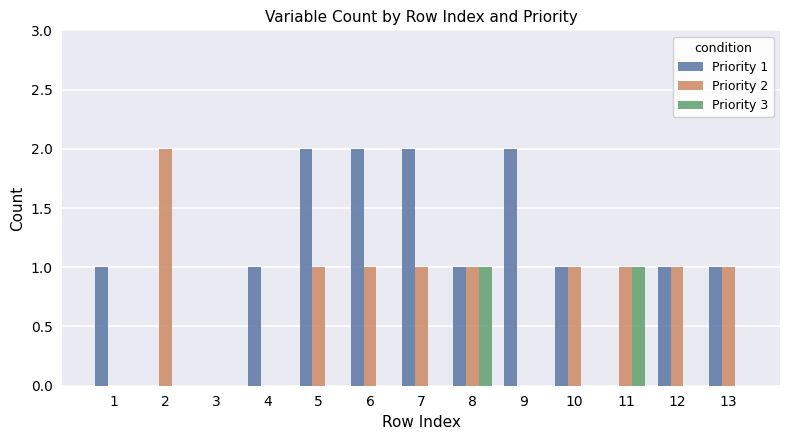

Which series has the largest total across all categories?

Priority 1